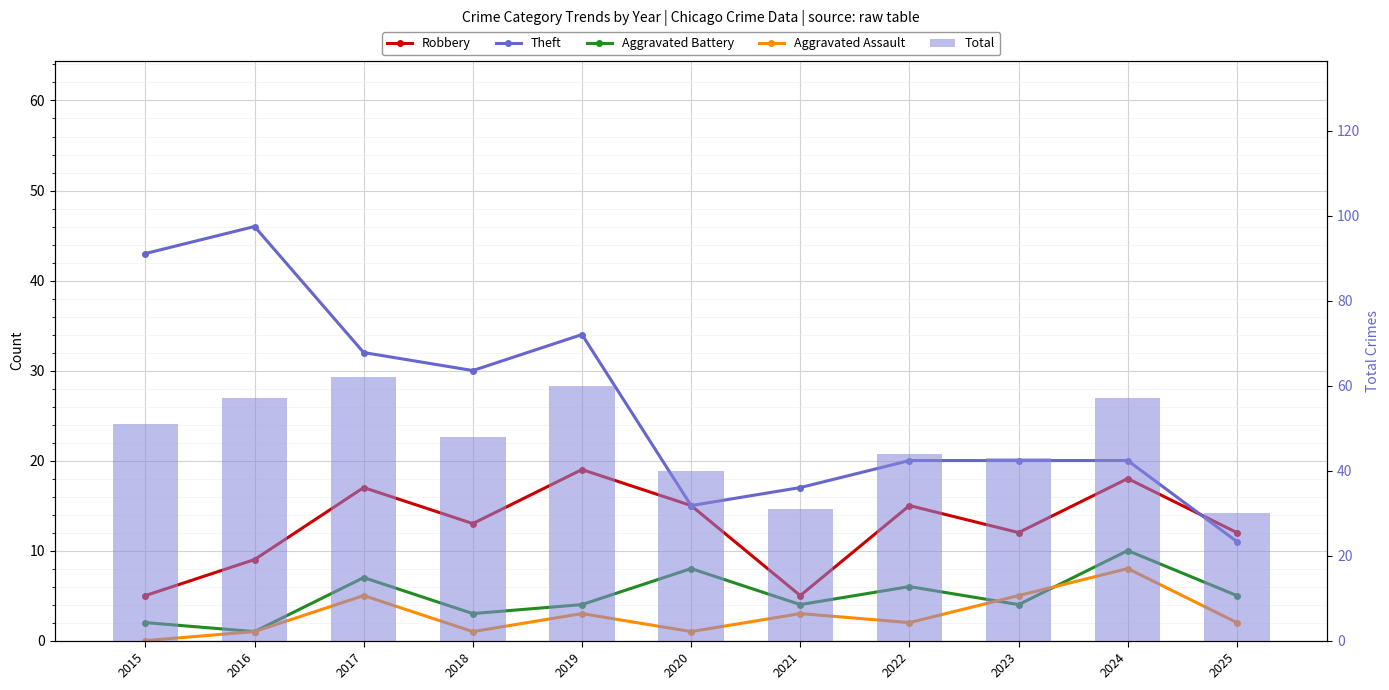

The value of Robbery at 2020 is 5. True or false?

False